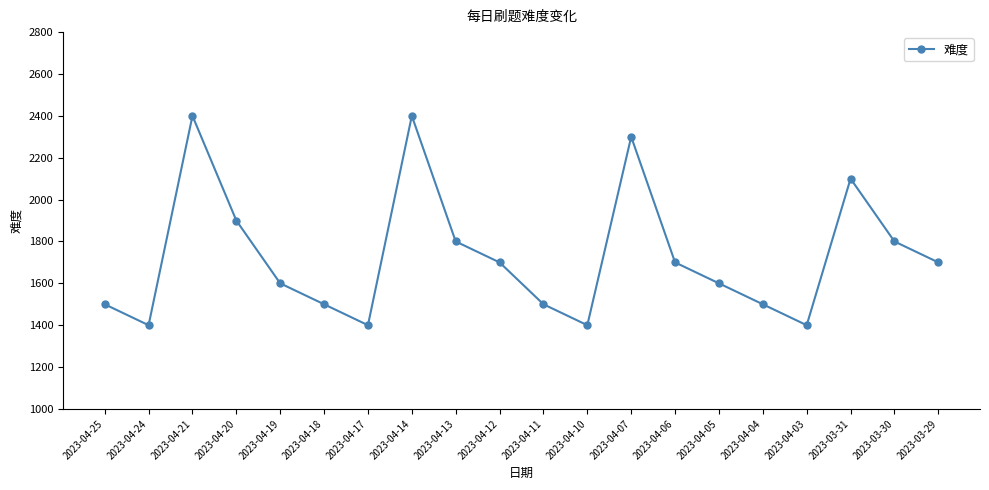

Read the value at 2023-04-12.

1700